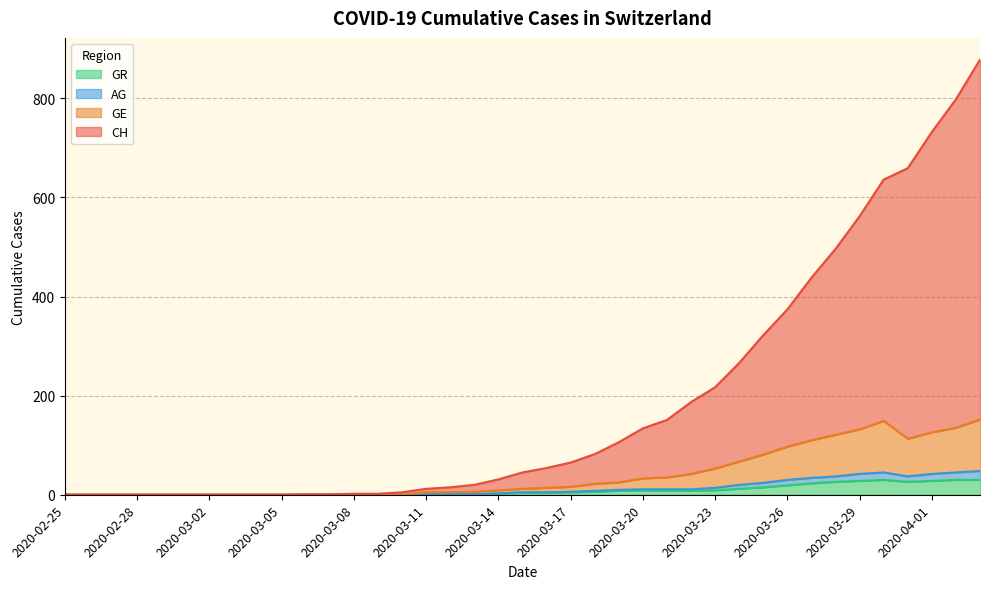

What is the difference between the maximum and minimum values in the GR series?

30